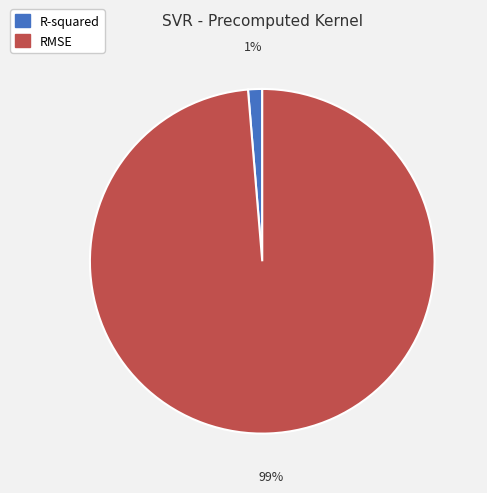

To the nearest percent, what is the average slice percentage?

50%